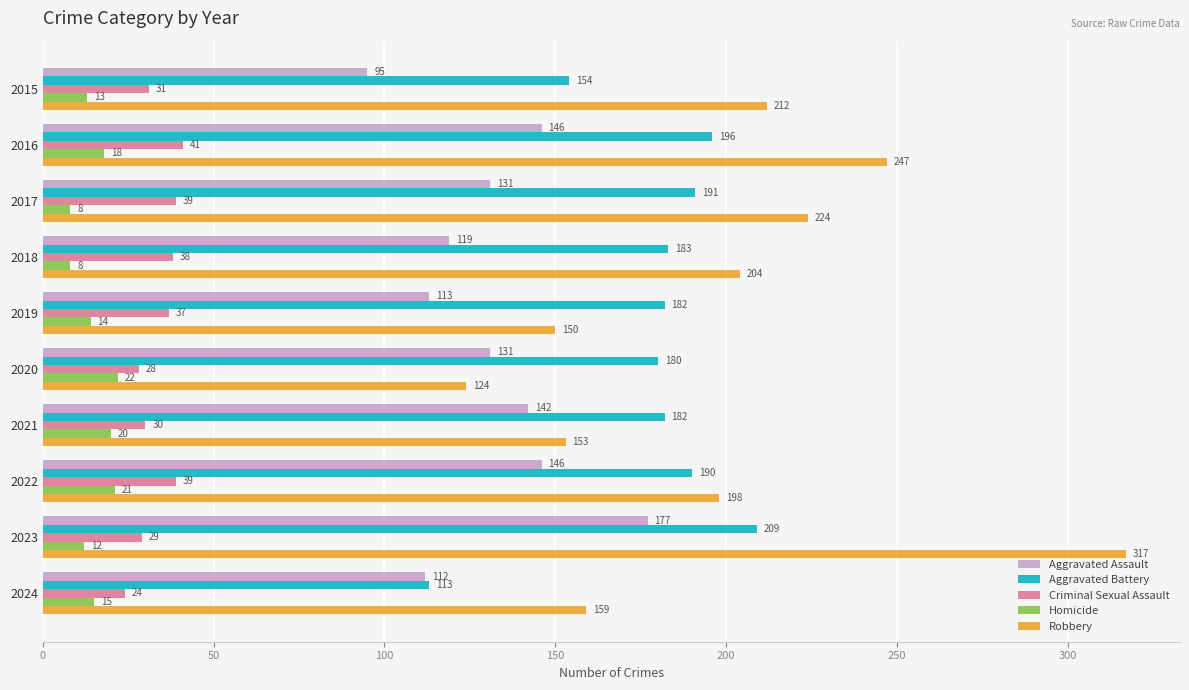

What value does the Homicide series have at 2018, to the nearest 10?

10